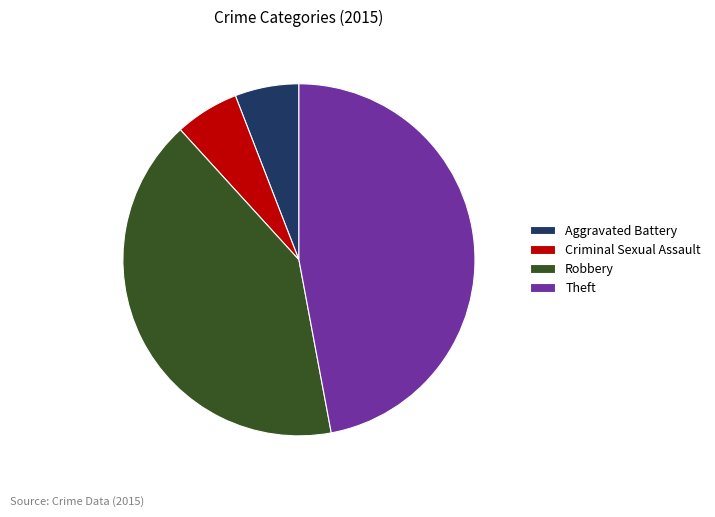

Which slice is the largest?

Theft